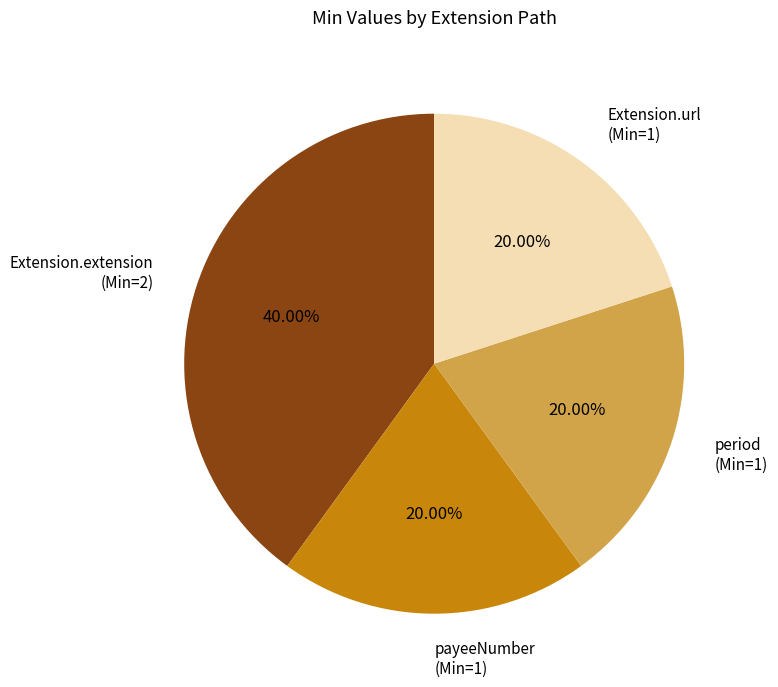

Does any single category account for the majority?

No